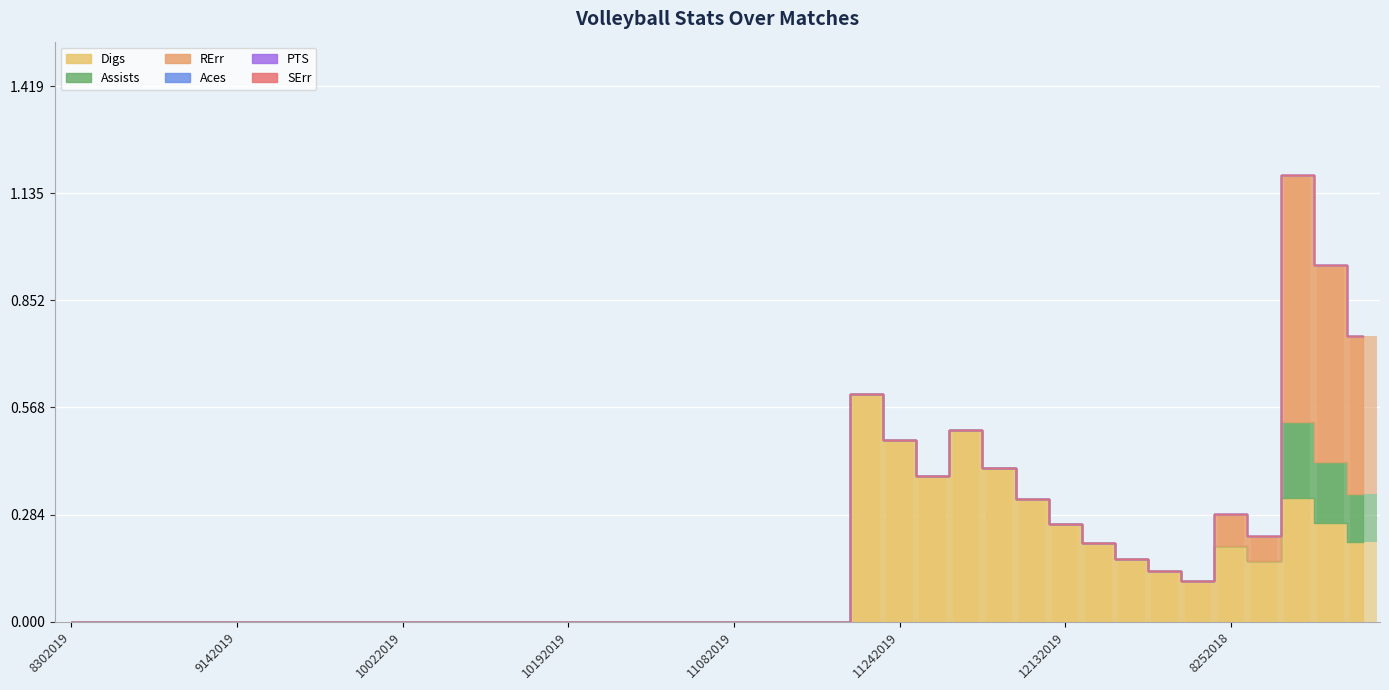

How many bars are there in each group?

3